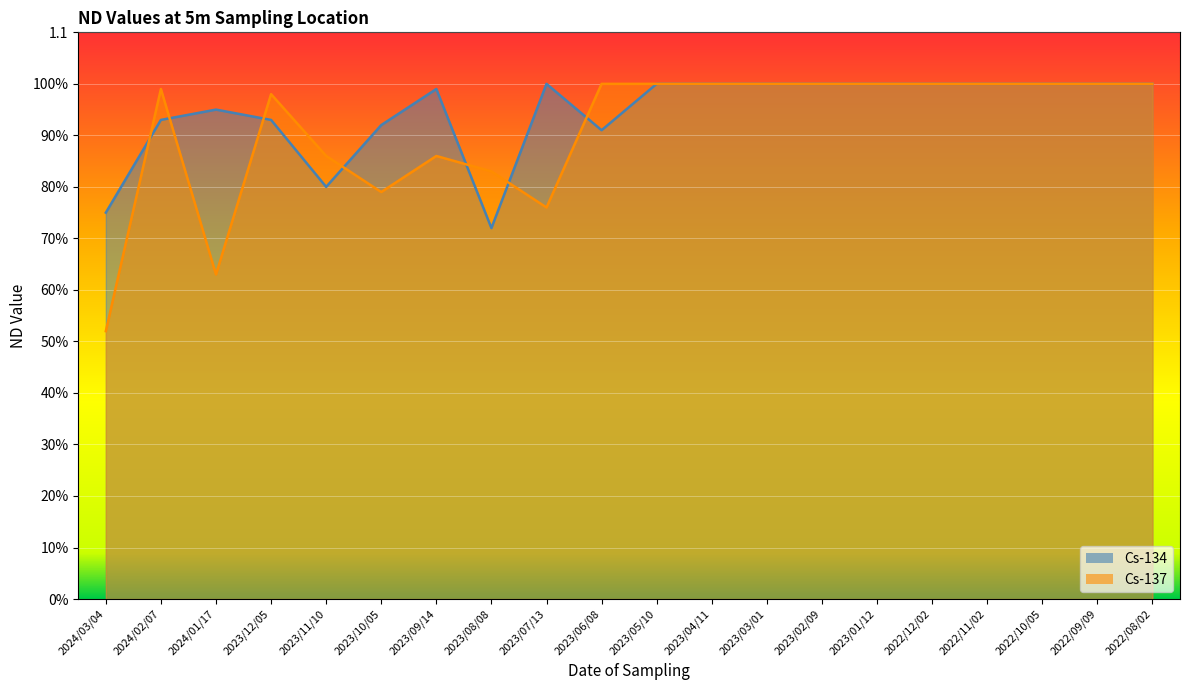

Reading left to right, transcribe all the data shown in this chart.

Cs-134: 0.8	0.9	0.9	0.9	0.8	0.9	1.0	0.7	1.0	0.9	1.0	1.0	1.0	1.0	1.0	1.0	1.0	1.0	1.0	1.0
Cs-137: 0.5	1.0	0.6	1.0	0.9	0.8	0.9	0.8	0.8	1.0	1.0	1.0	1.0	1.0	1.0	1.0	1.0	1.0	1.0	1.0